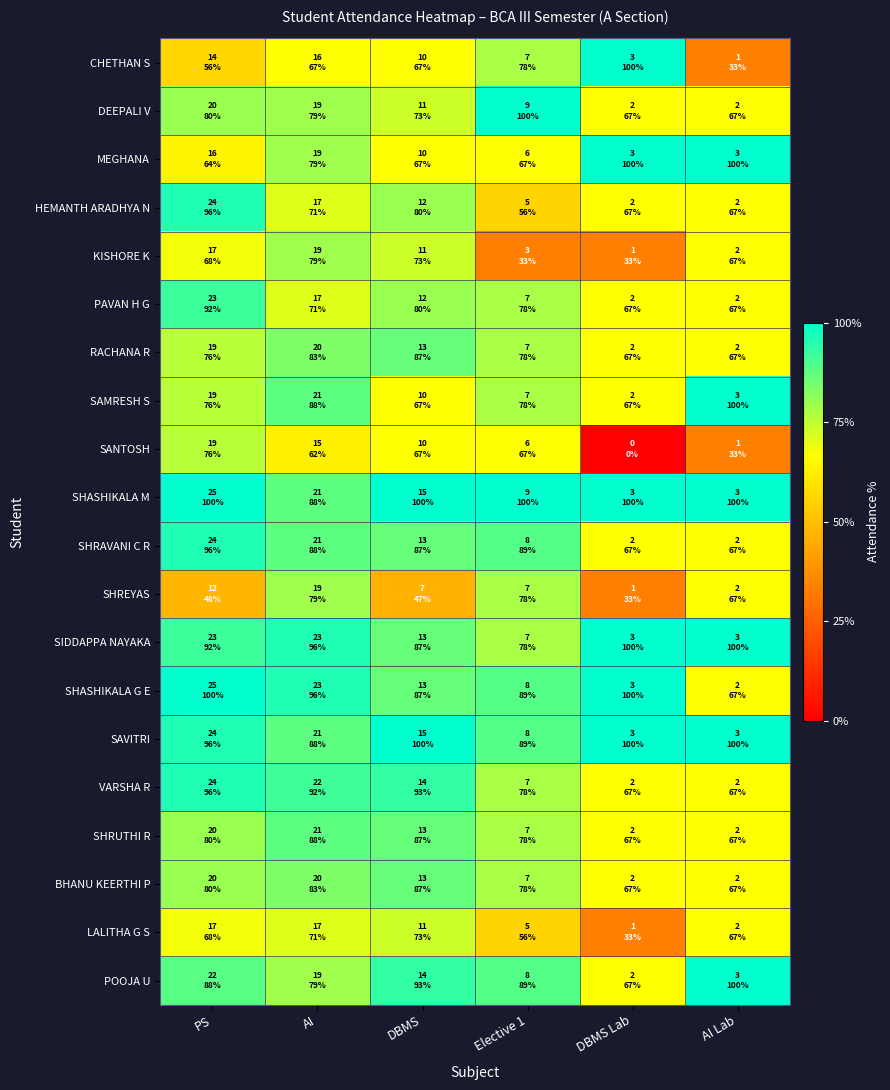

Which series has the widest spread of values?

SANTOSH